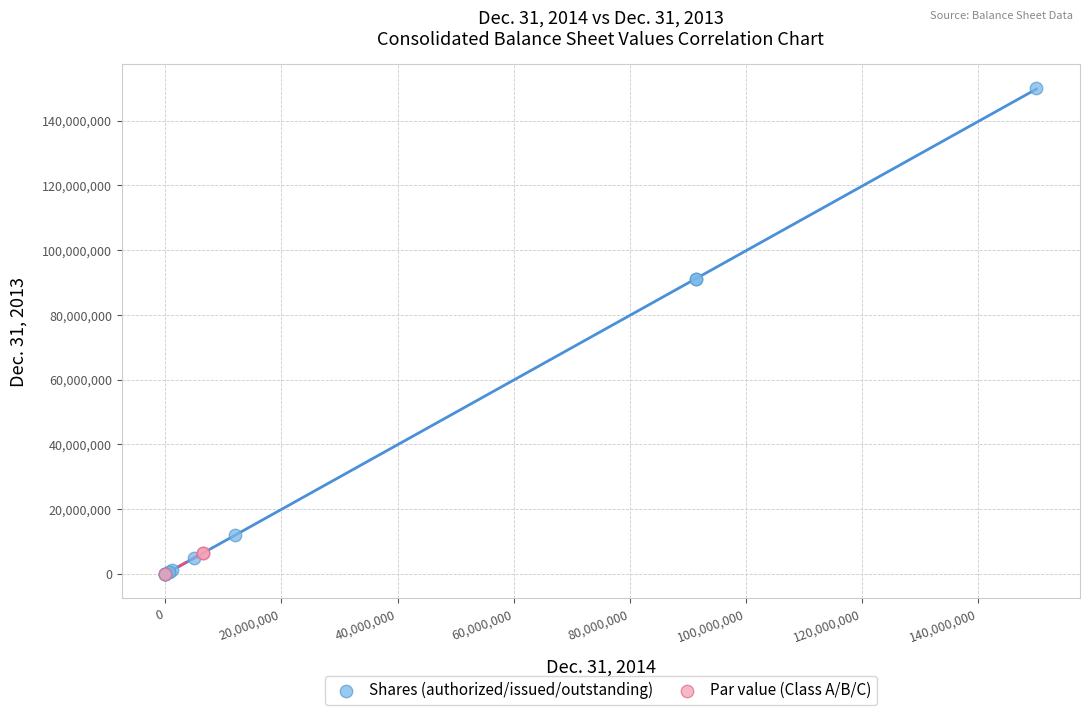

Which series reaches the maximum Y coordinate?

Shares (authorized/issued/outstanding)